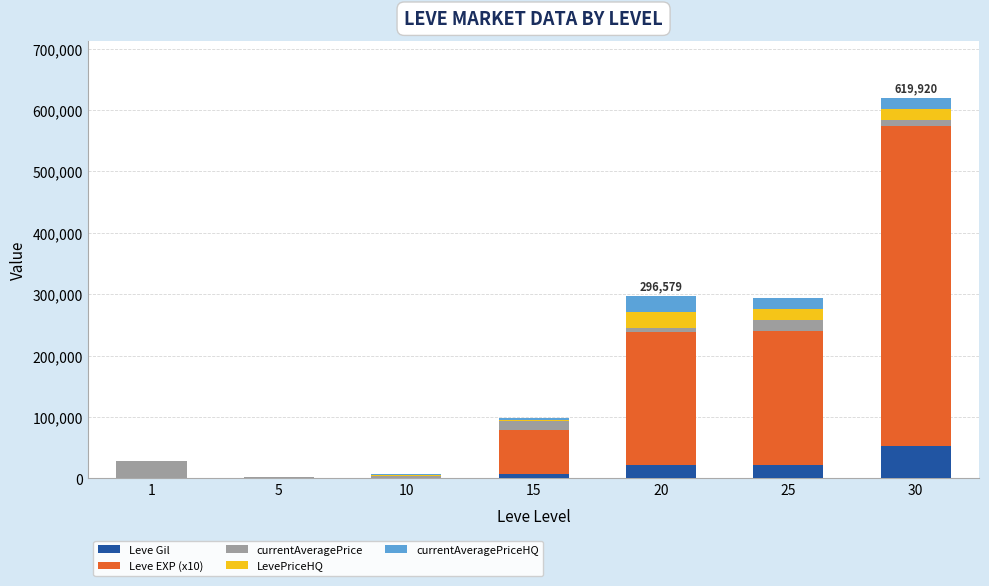

At which category is the sum across all series the highest?

30